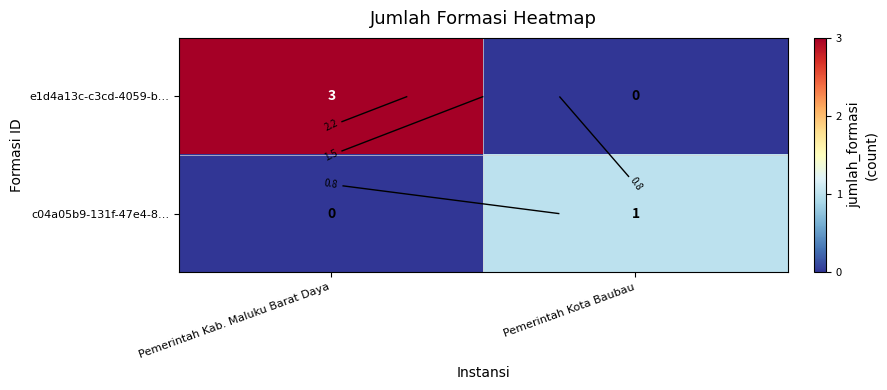

Between Pemerintah Kab. Maluku Barat Daya and Pemerintah Kota Baubau, which is larger?

Pemerintah Kab. Maluku Barat Daya